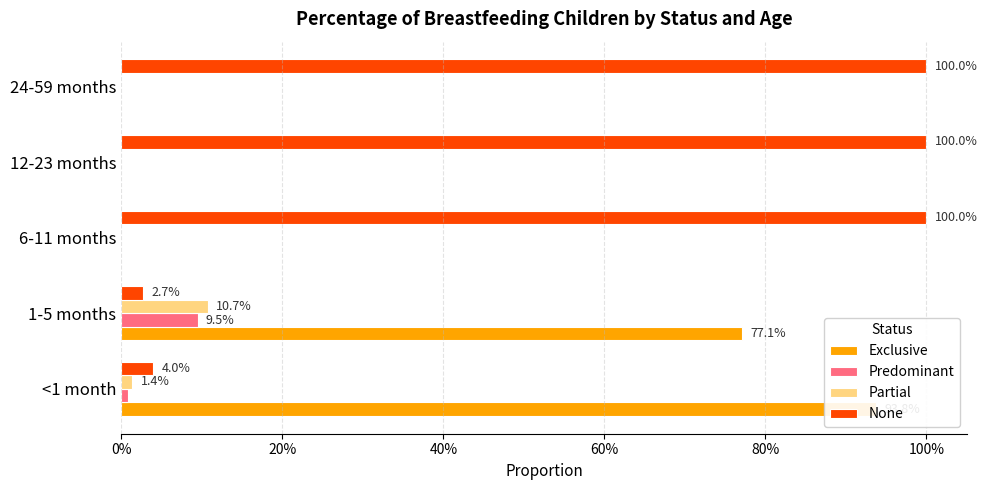

At 24-59 months, list the series in order from largest to smallest.

None, Exclusive, Predominant, Partial